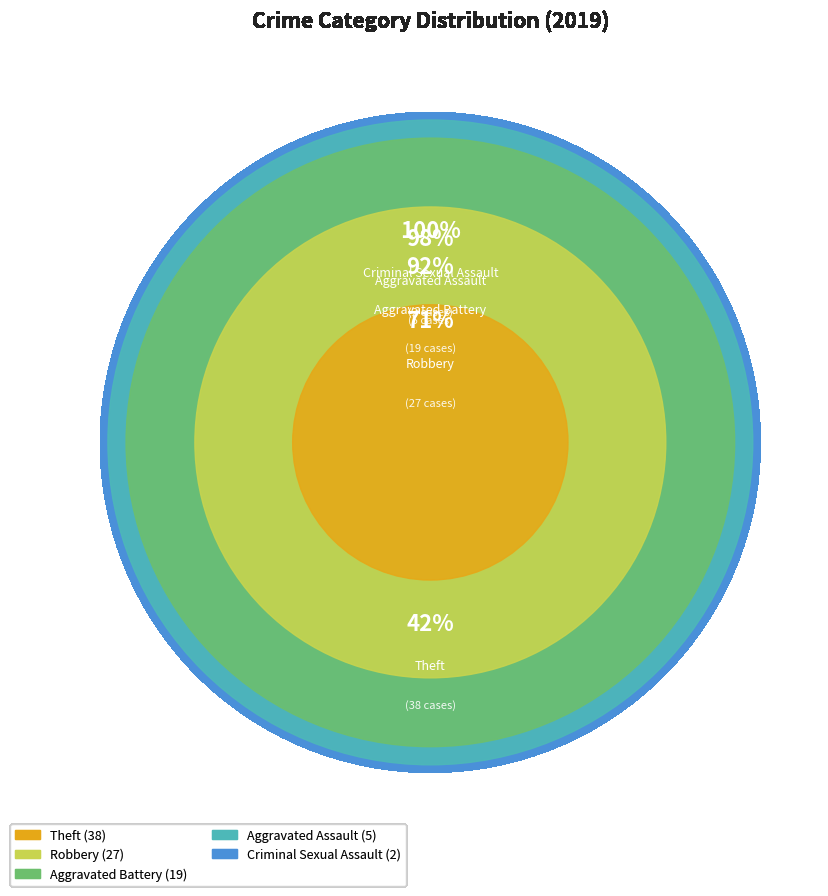

What is the change in value from Aggravated Battery to Theft?

+19